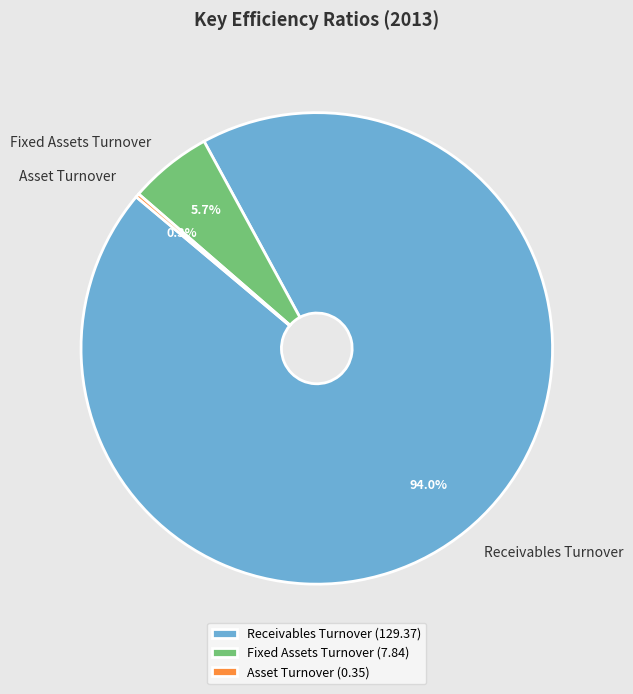

To the nearest percent, what is the difference between the largest and smallest slice percentages?

94%